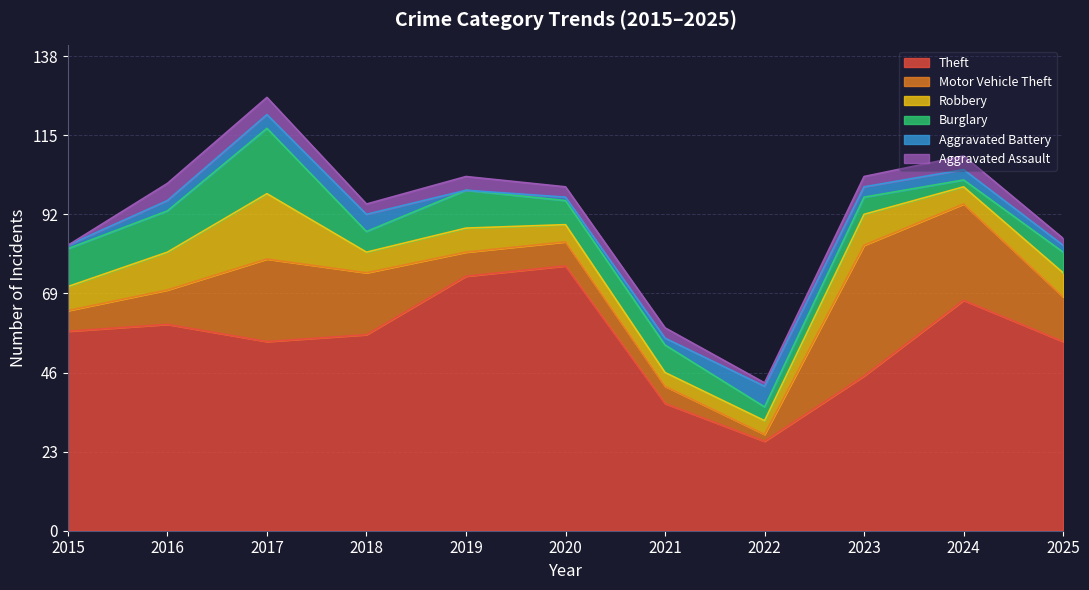

What is the value of the Theft point at the 5th from the left?

74